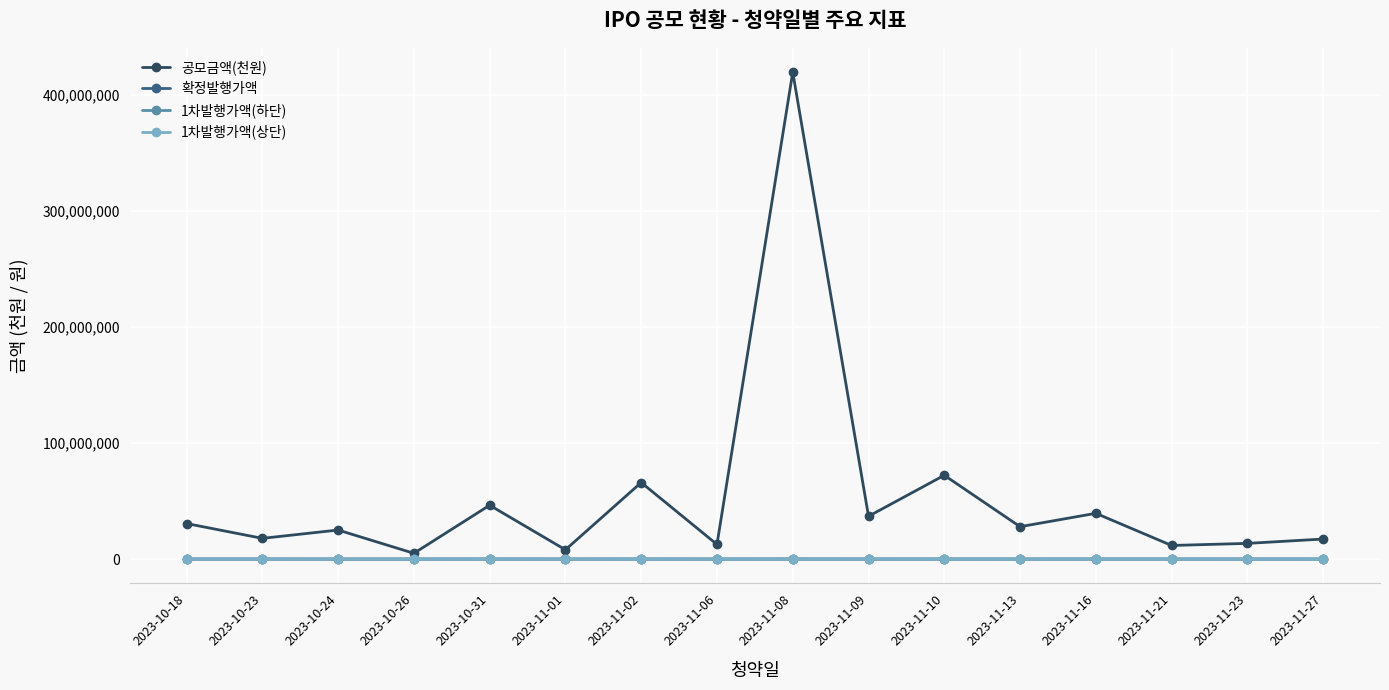

What is the minimum value for 1차발행가액(상단)?

1500